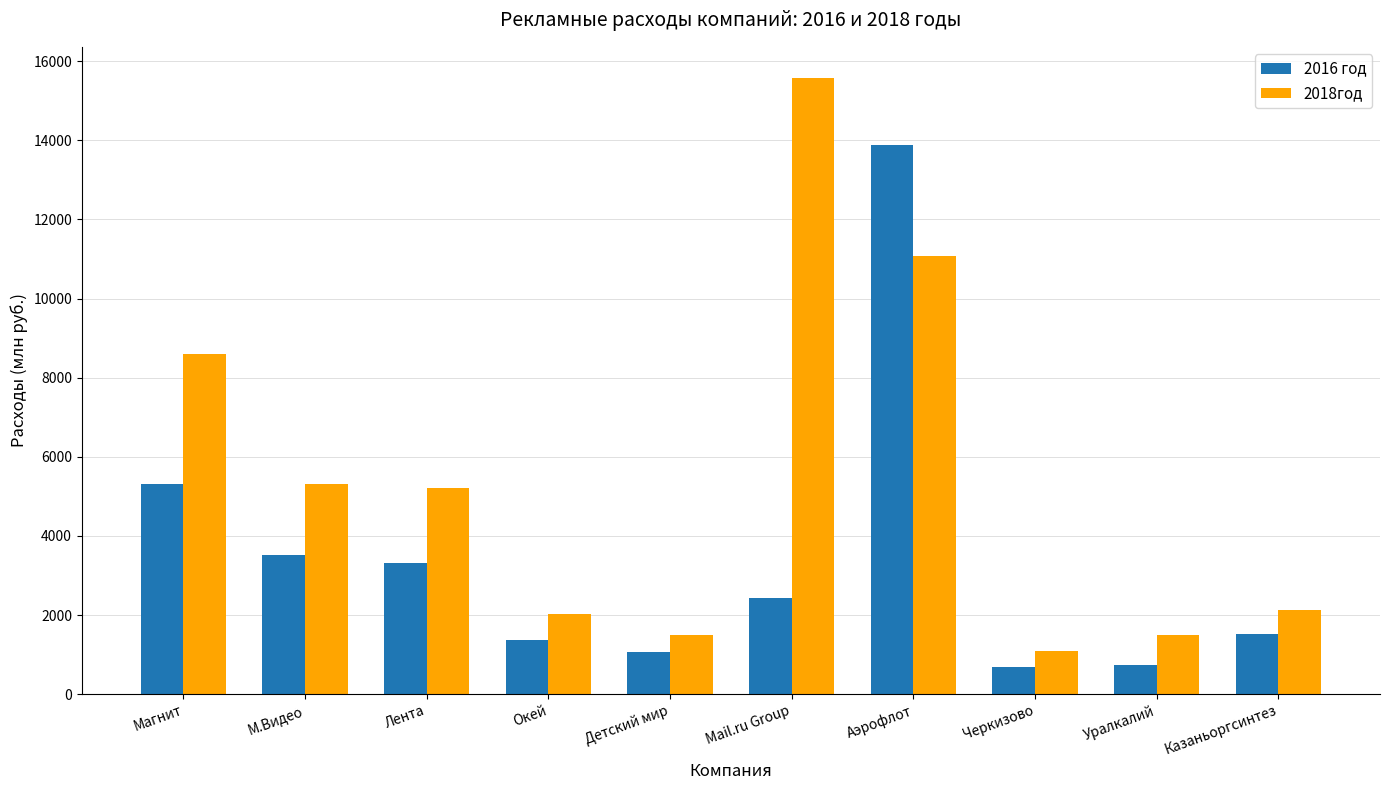

What is the greatest value displayed?

15583.0